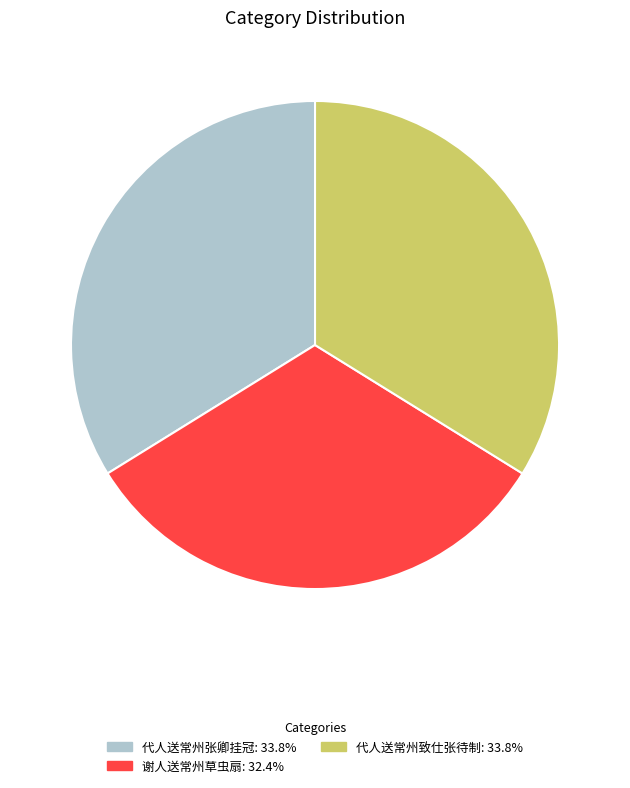

How many slices are in this pie chart?

3